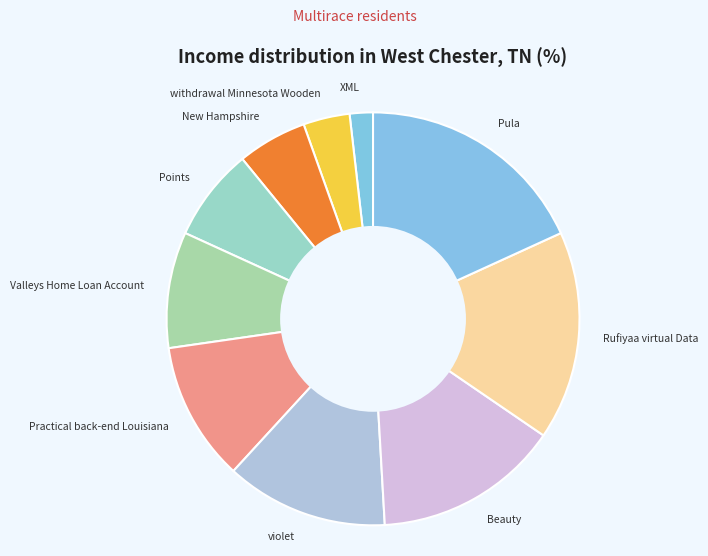

True or false: Valleys Home Loan Account accounts for 18% of the total.

False